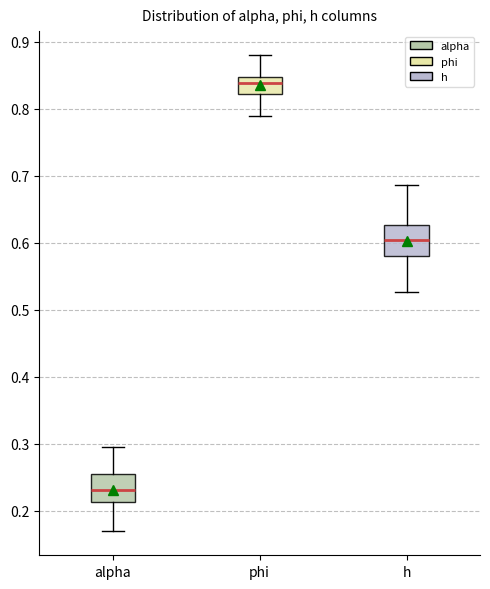

Reading left to right, transcribe this box plot: for each box, give where its median line is, the range the box spans, and where its two whiskers end, as read against the y-axis. The values are not printed on the chart, so give them approximately, as read against the axis.

alpha: median 0.23, box 0.21 to 0.26, whiskers 0.17 to 0.30
phi: median 0.84, box 0.82 to 0.85, whiskers 0.79 to 0.88
h: median 0.60, box 0.58 to 0.63, whiskers 0.53 to 0.69